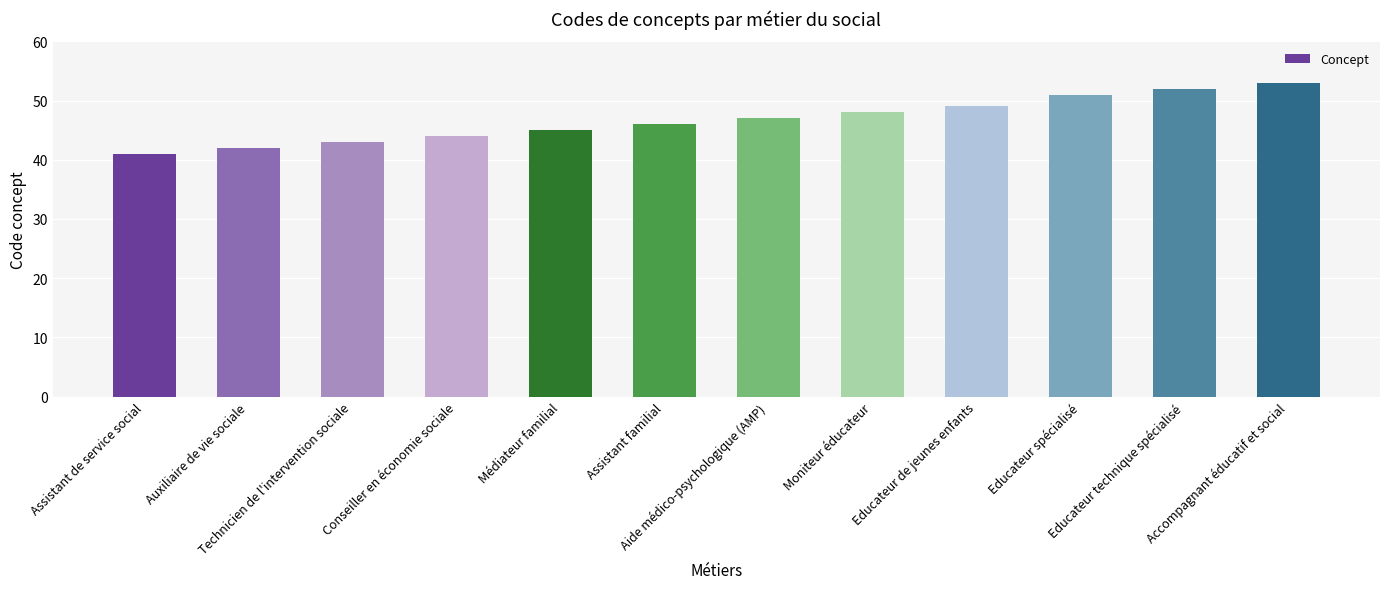

What is the smallest value displayed?

41